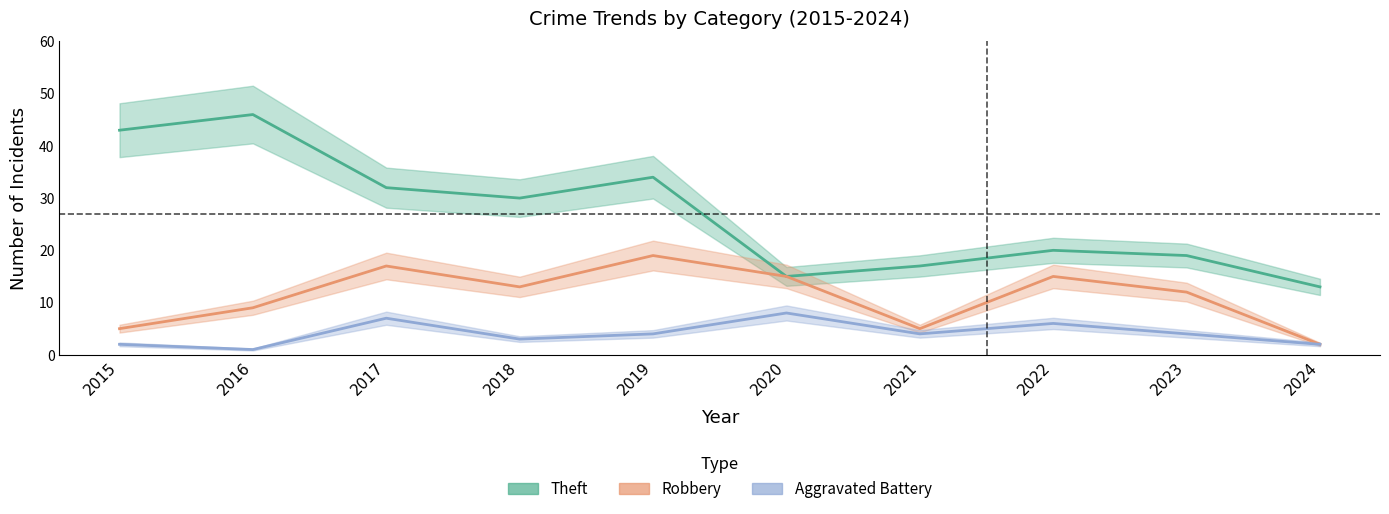

At which category does Theft reach its first local valley?

2018